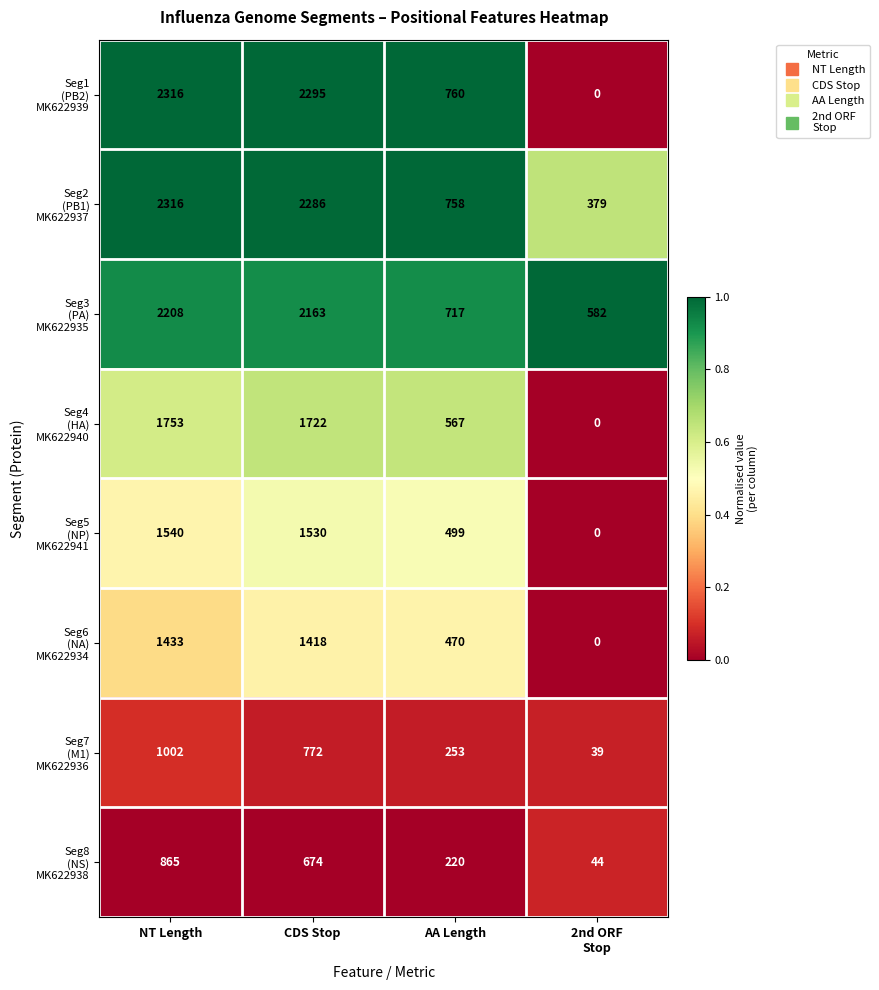

What is the spread (max minus min) of values at AA Length?

540